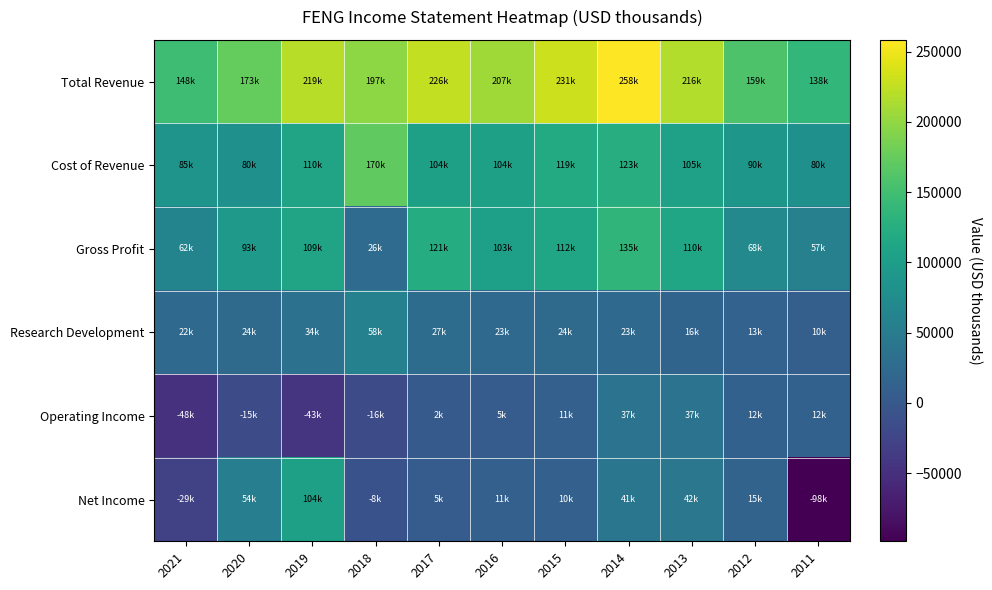

How many data points does each series have?

11